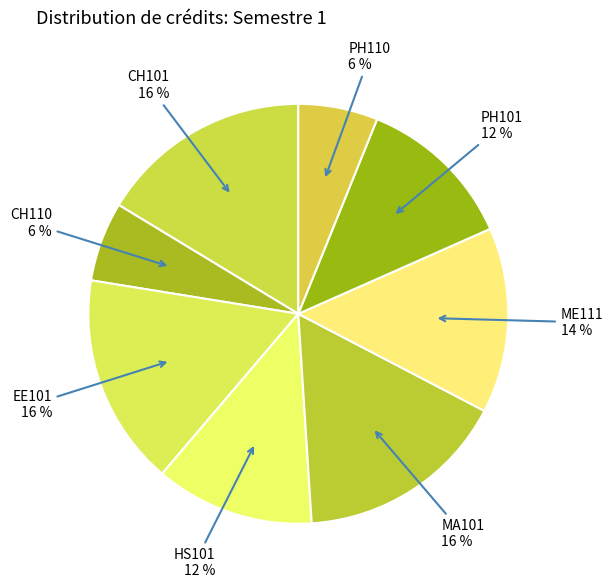

How many segments does this pie chart have?

8